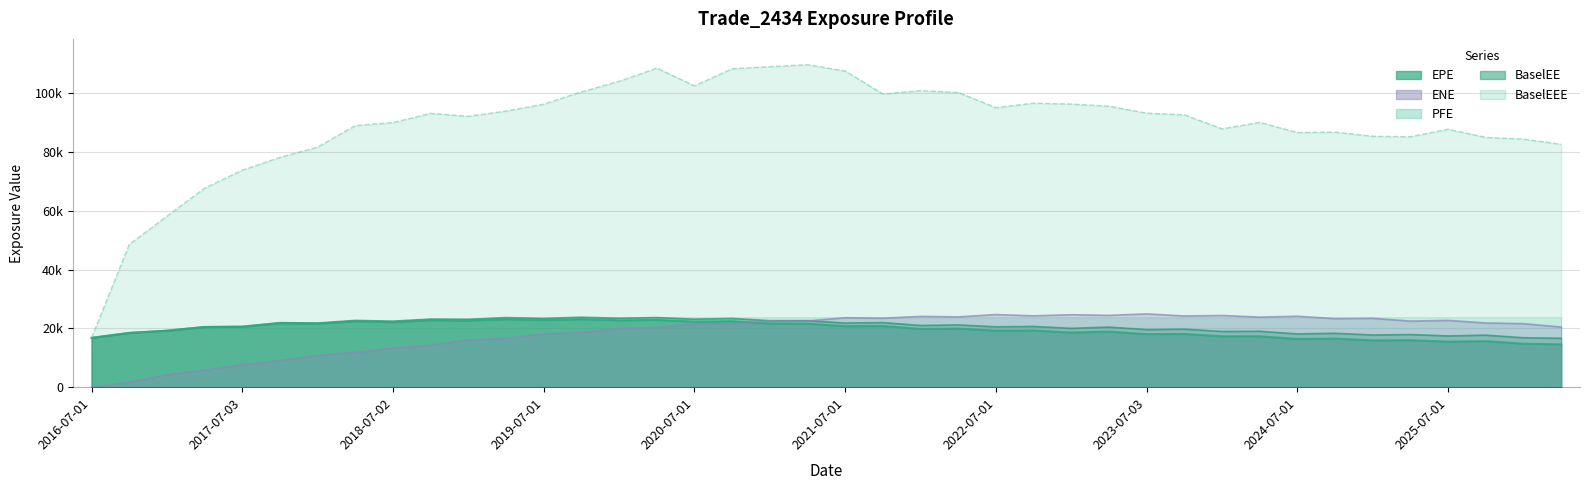

After their last crossing, which series has the higher values: BaselEE or ENE?

ENE